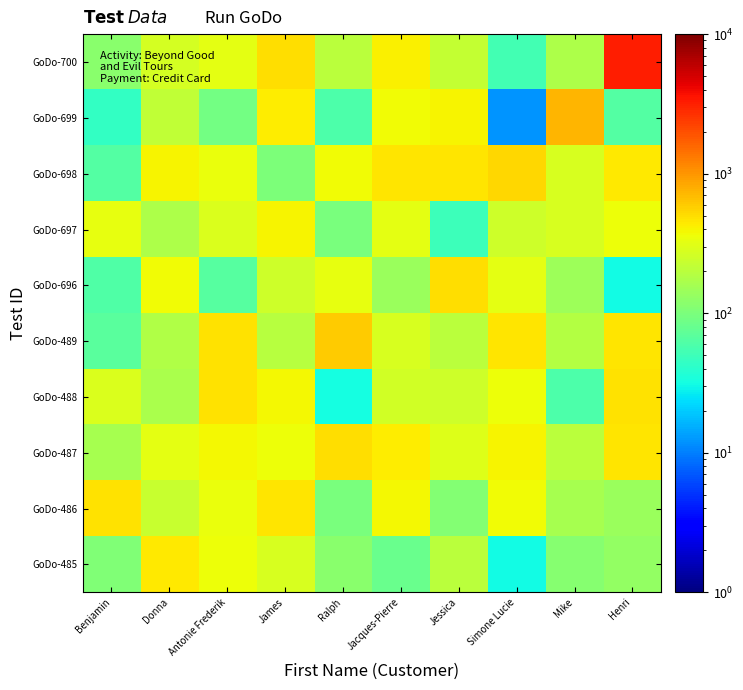

At how many categories does at least one series exceed 3118?

1